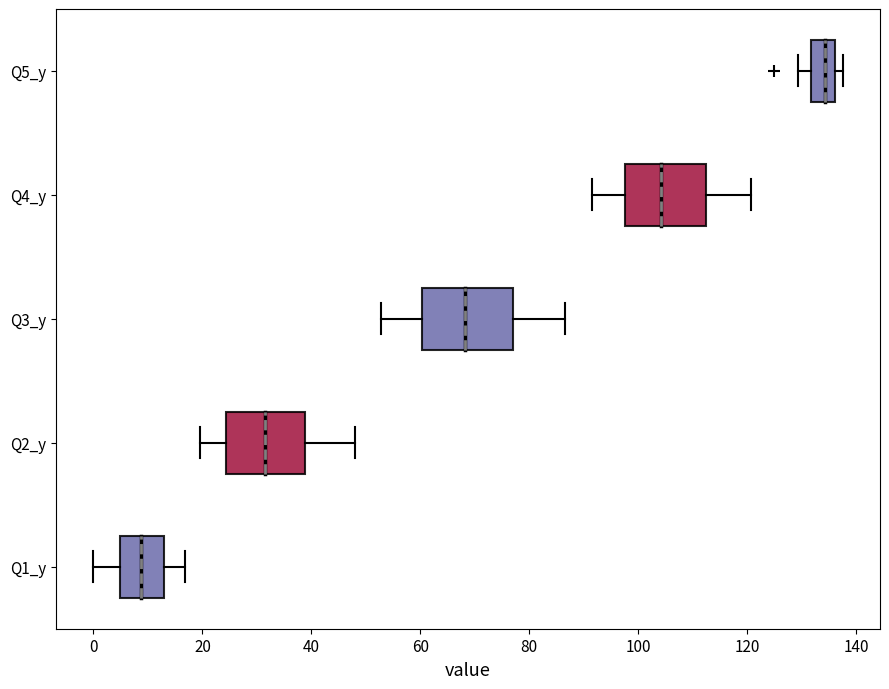

Which box's median line is the furthest to the right?

Q5_y